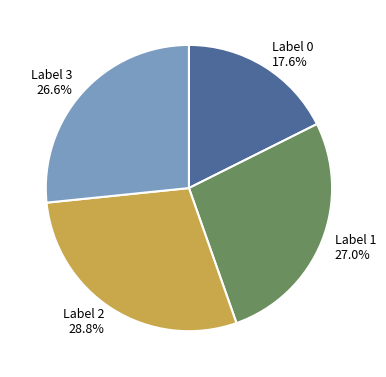

To the nearest percent, what is the difference between the largest and smallest slice percentages?

11%